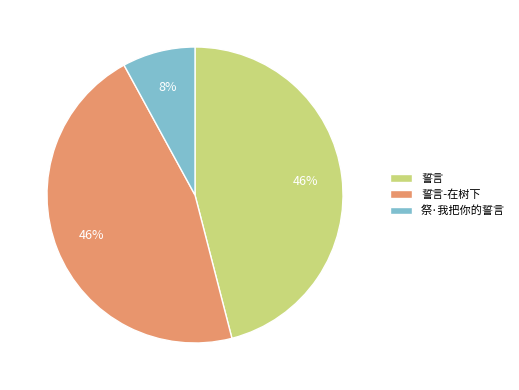

Between 祭·我把你的誓言 and 誓言, which is larger?

誓言